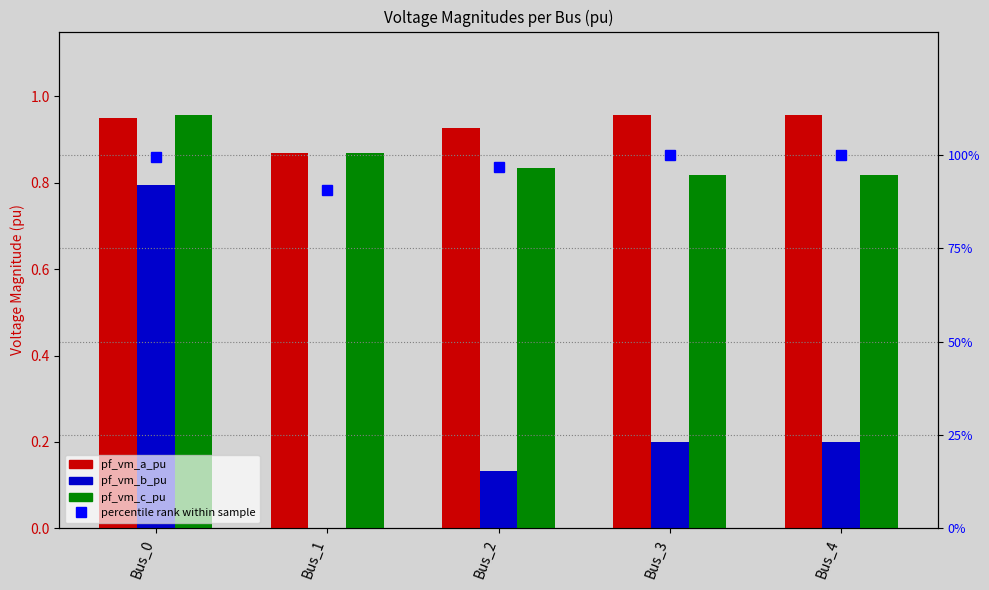

How many groups of bars are there?

5